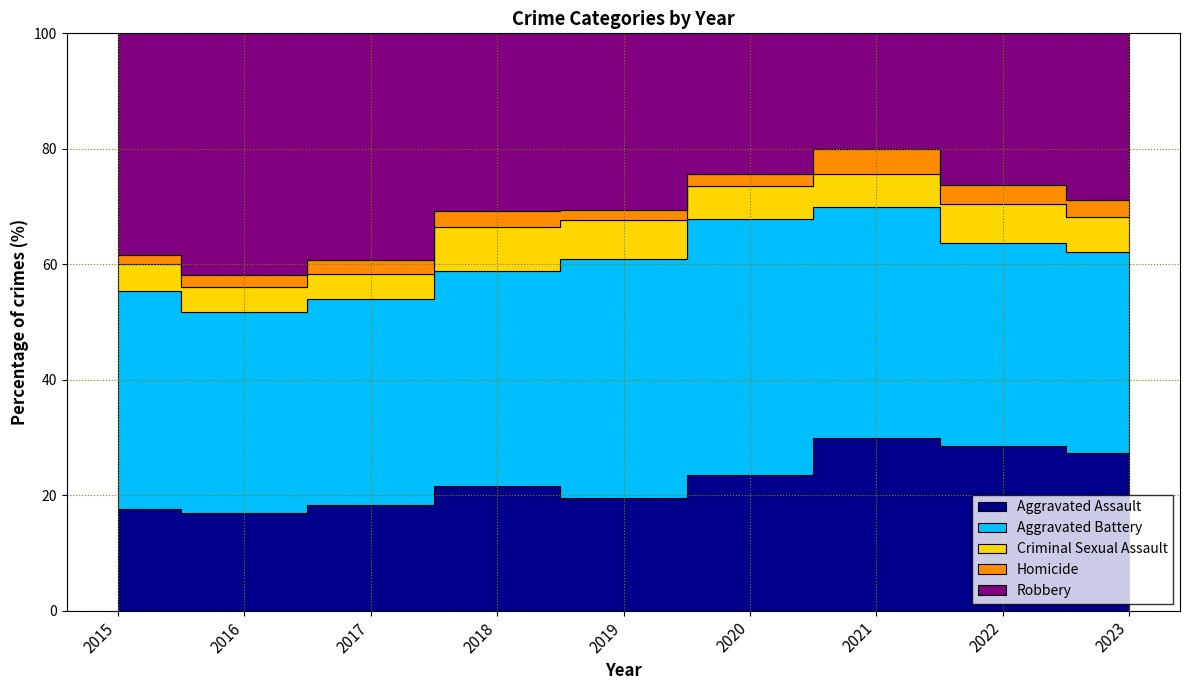

True or false: Aggravated Assault and Criminal Sexual Assault cross at least once.

False